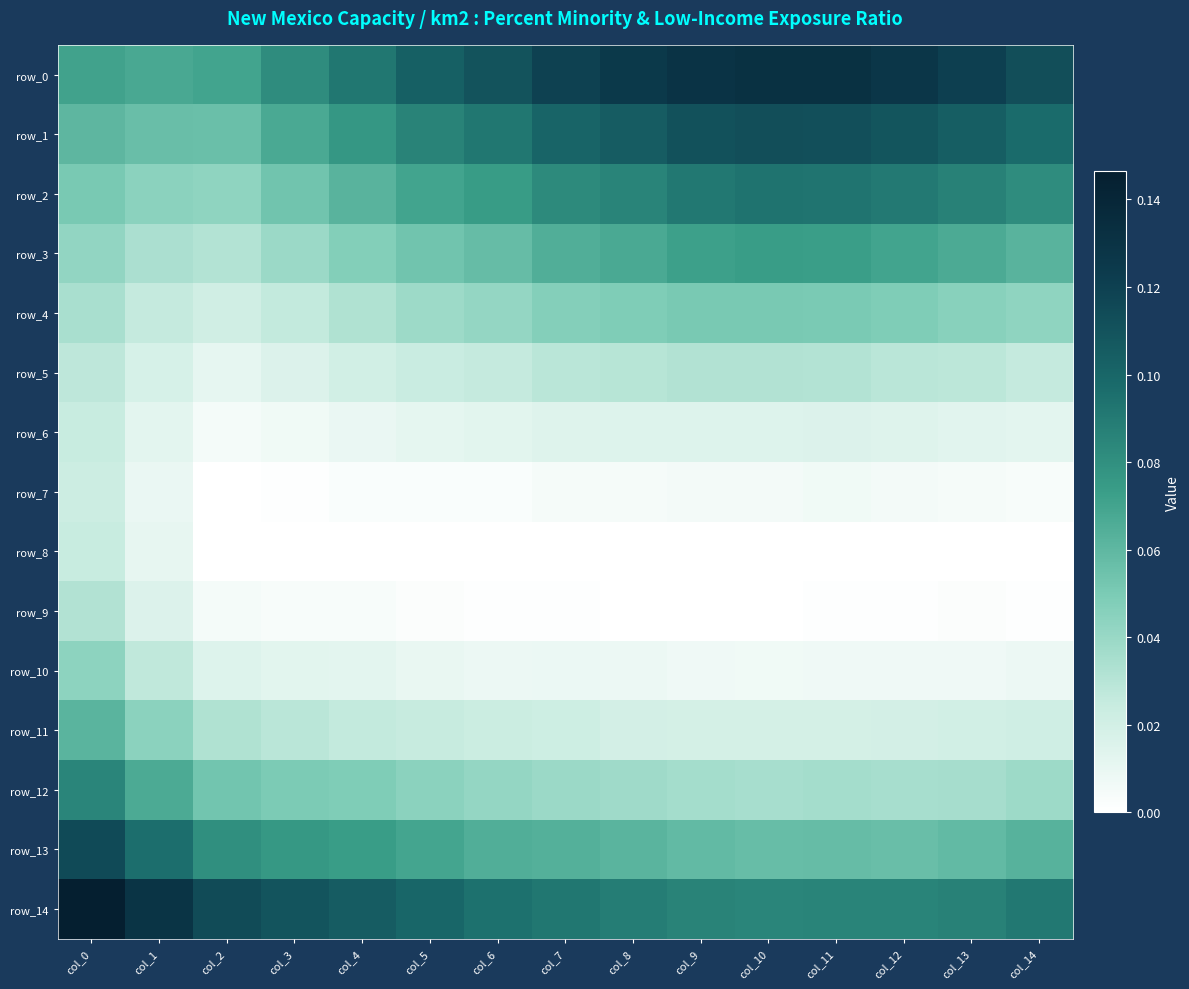

Is the value of row_13 at col_5 greater than the value of row_8 at col_13?

Yes